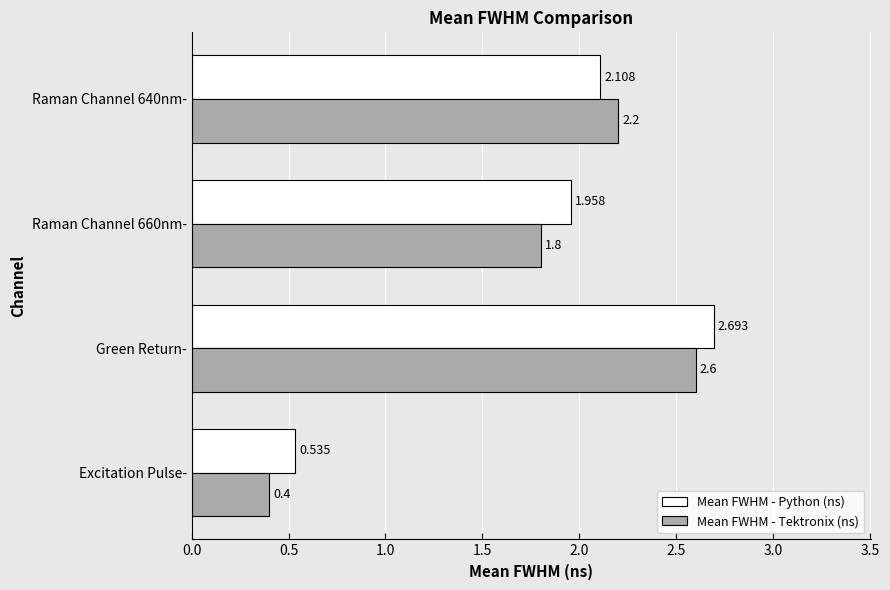

Is the value of Mean FWHM - Python (ns) at Green Return- greater than the value of Mean FWHM - Tektronix (ns) at Raman Channel 640nm-?

Yes